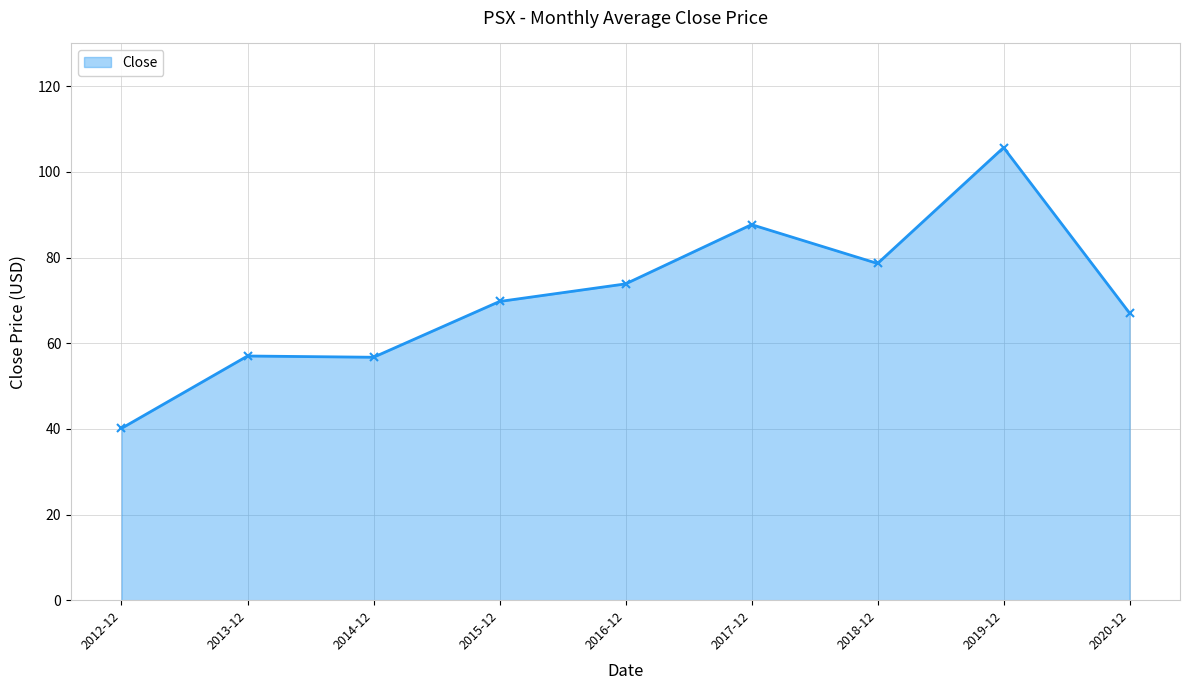

True or false: there are more than 1 points higher than both neighbors.

True